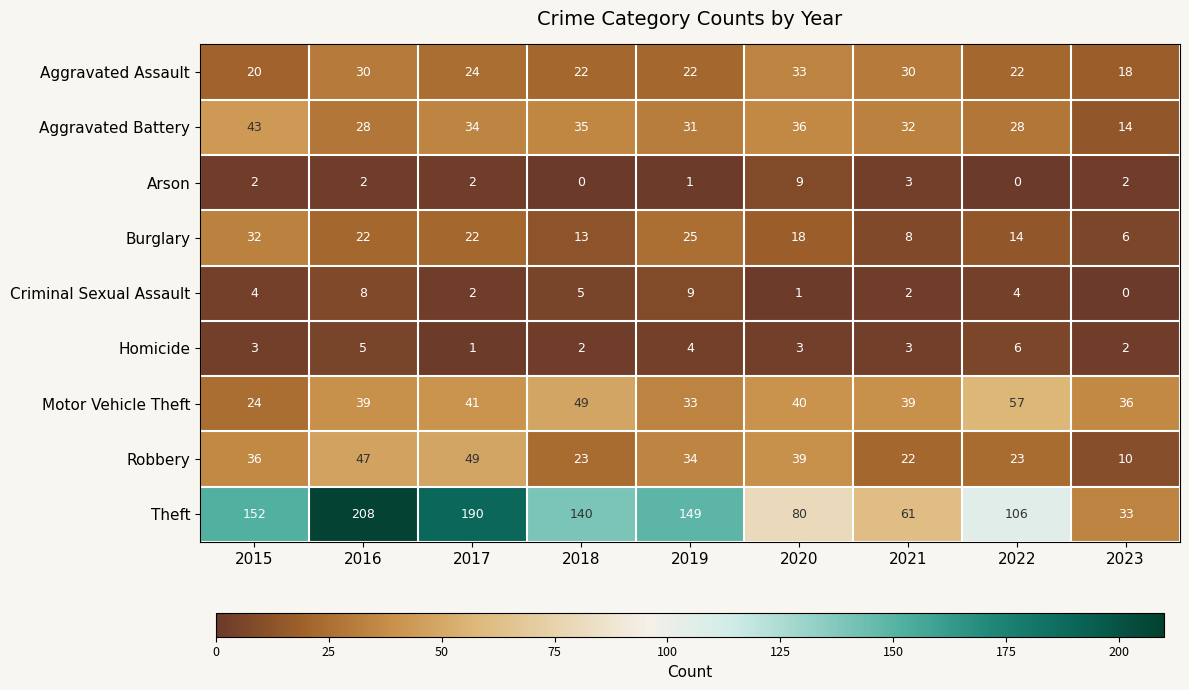

Which category has the lowest value in the Robbery series?

2023